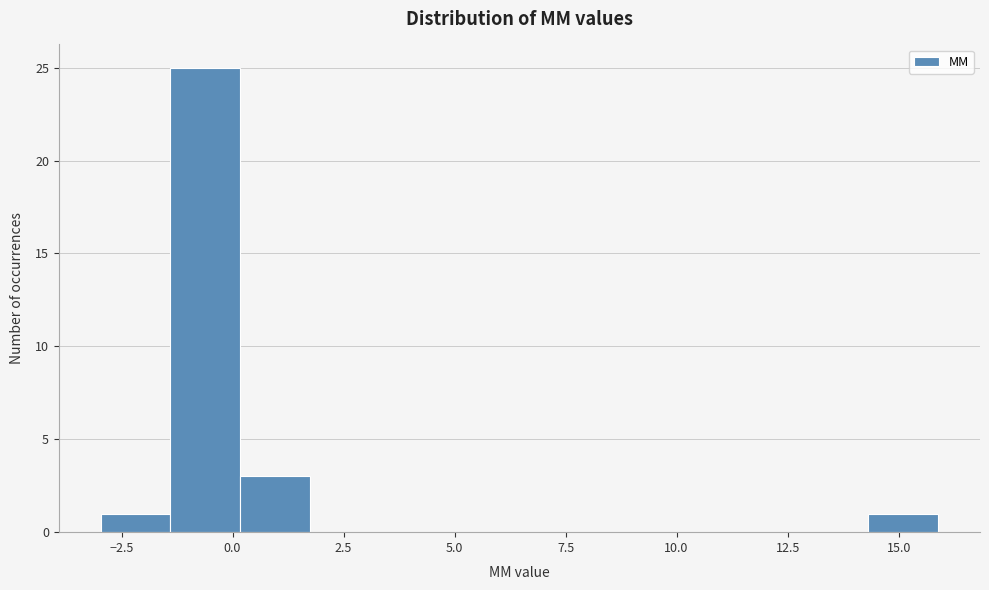

Read against the x-axis, roughly where is the centre of the tallest bar?

-0.5